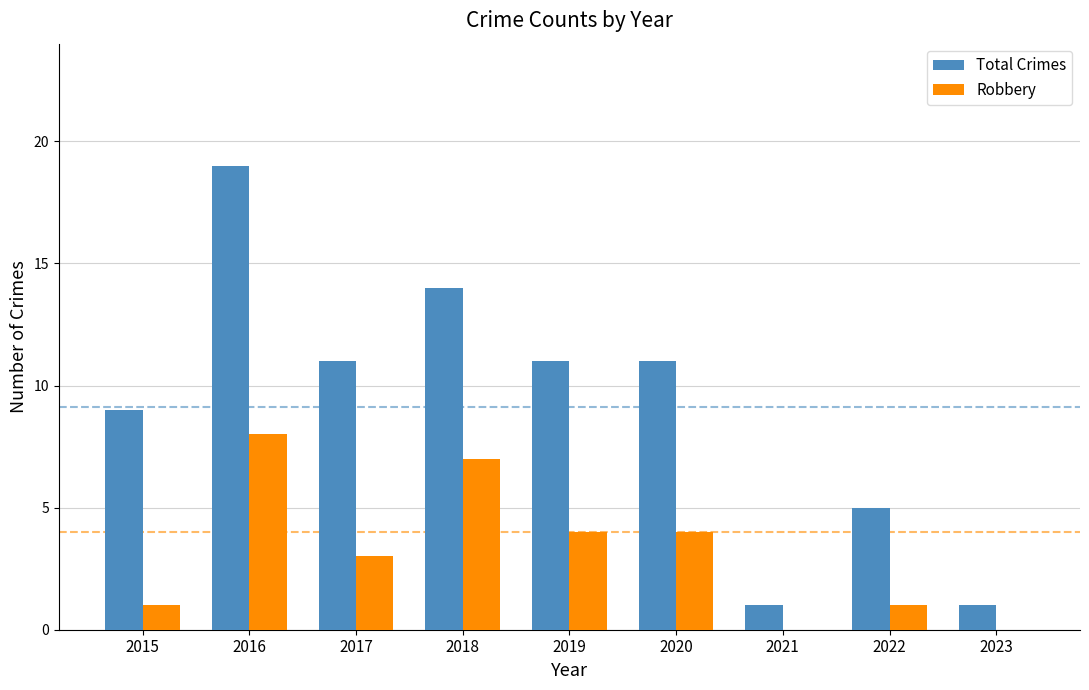

What is the approximate value of Total Crimes at 2020?

11